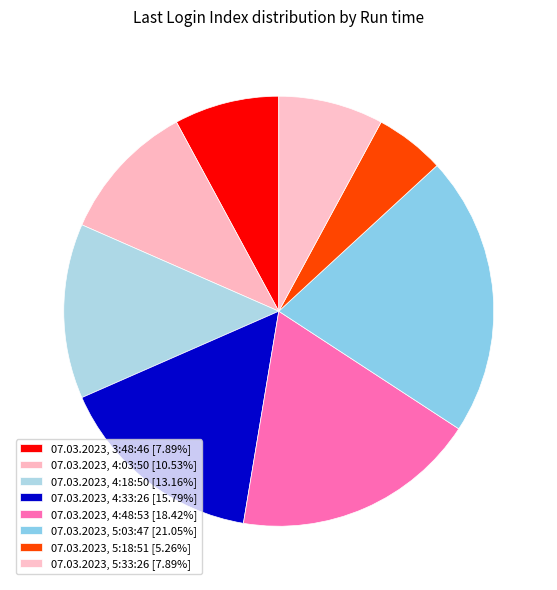

Which slice is the smallest?

07.03.2023, 5:18:51